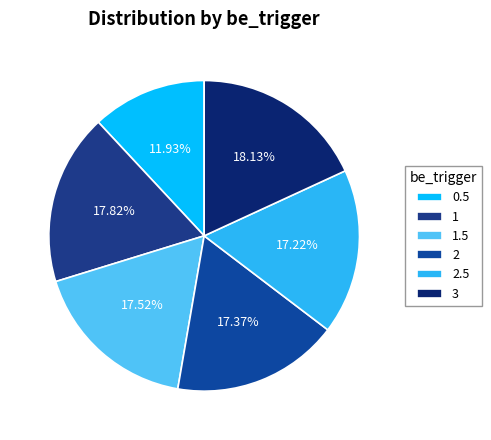

The 0.5 slice represents 4% of the pie. True or false?

False